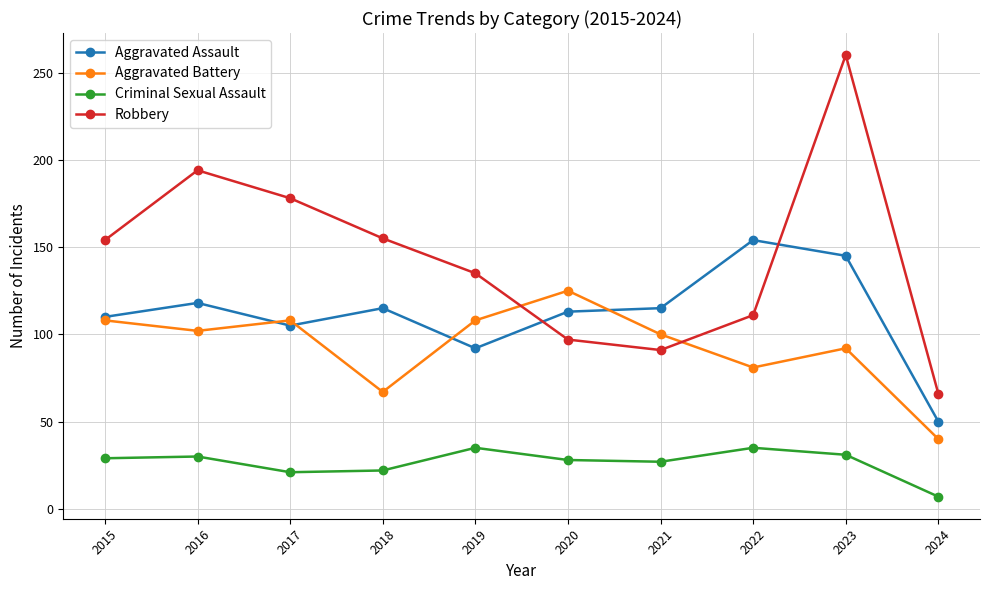

Rank the series by their maximum value, from lowest to highest.

Criminal Sexual Assault, Aggravated Battery, Aggravated Assault, Robbery